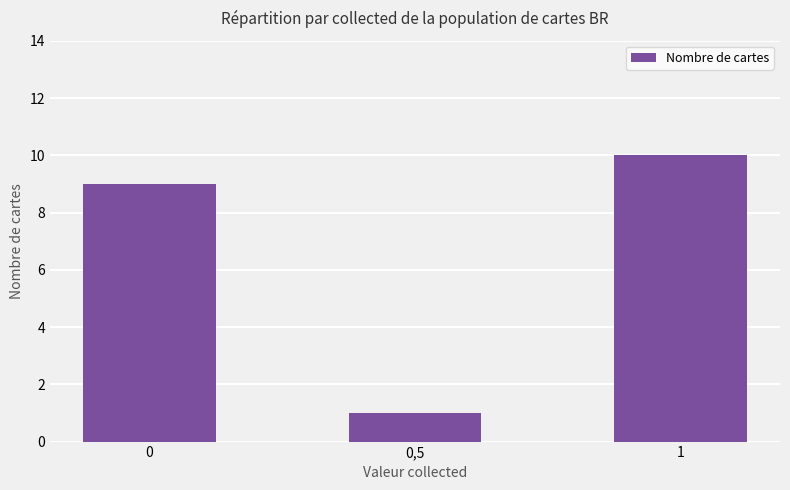

Rank the categories by value from highest to lowest.

1, 0, 0,5